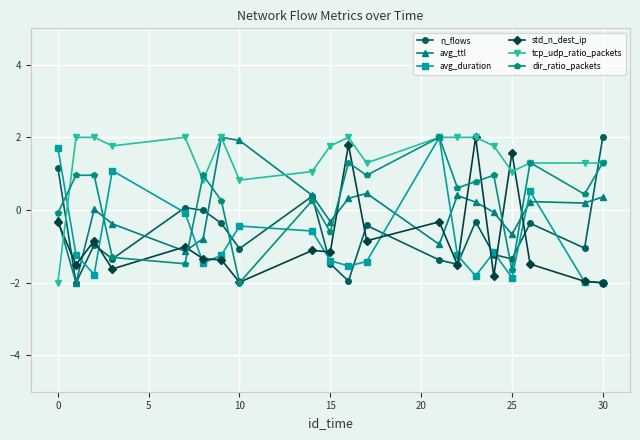

What is the difference between the maximum and minimum values in the avg_duration series?

4.0